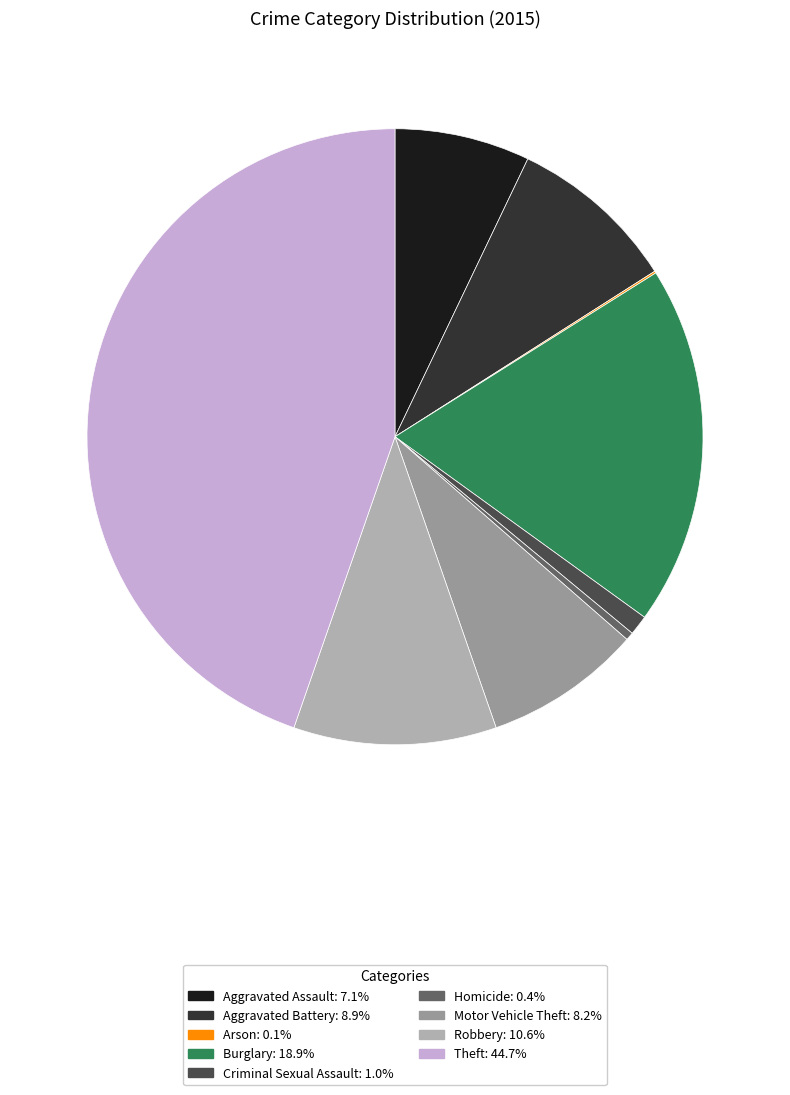

Is it true that Motor Vehicle Theft is 19% of the pie?

False